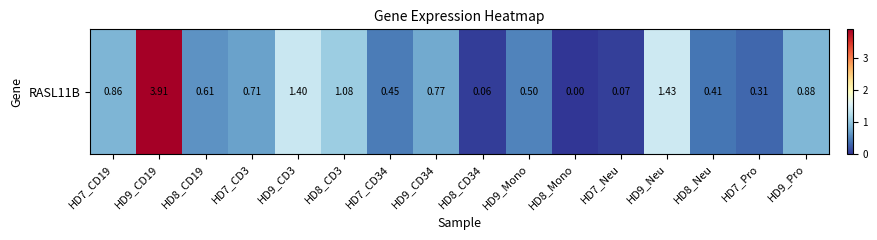

List the labels in order of value, smallest first.

HD8_Mono, HD8_CD34, HD7_Neu, HD7_Pro, HD8_Neu, HD7_CD34, HD9_Mono, HD8_CD19, HD7_CD3, HD9_CD34, HD7_CD19, HD9_Pro, HD8_CD3, HD9_CD3, HD9_Neu, HD9_CD19